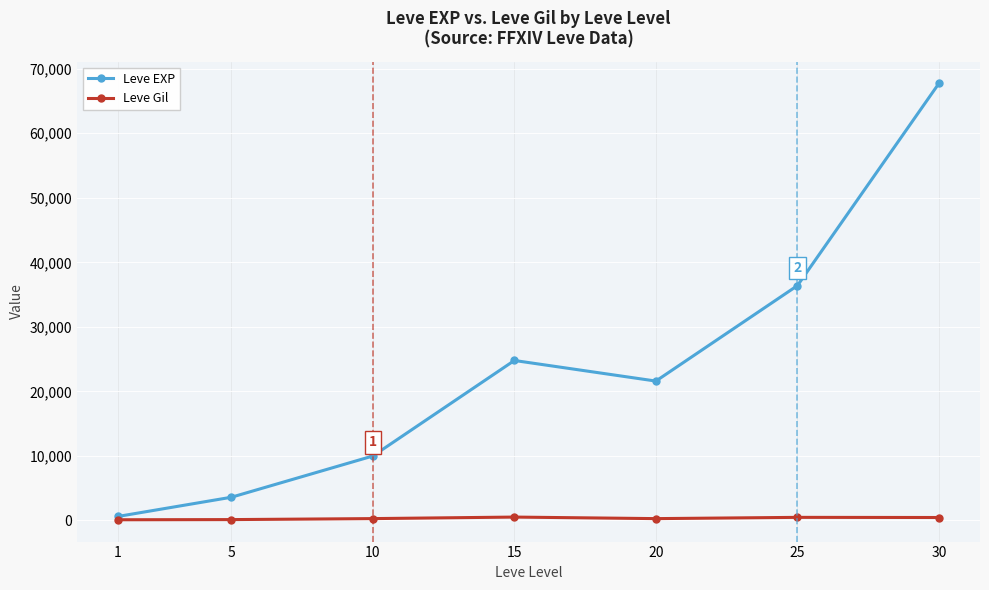

What is the sum of the Leve Gil values at 15 and 10?

822